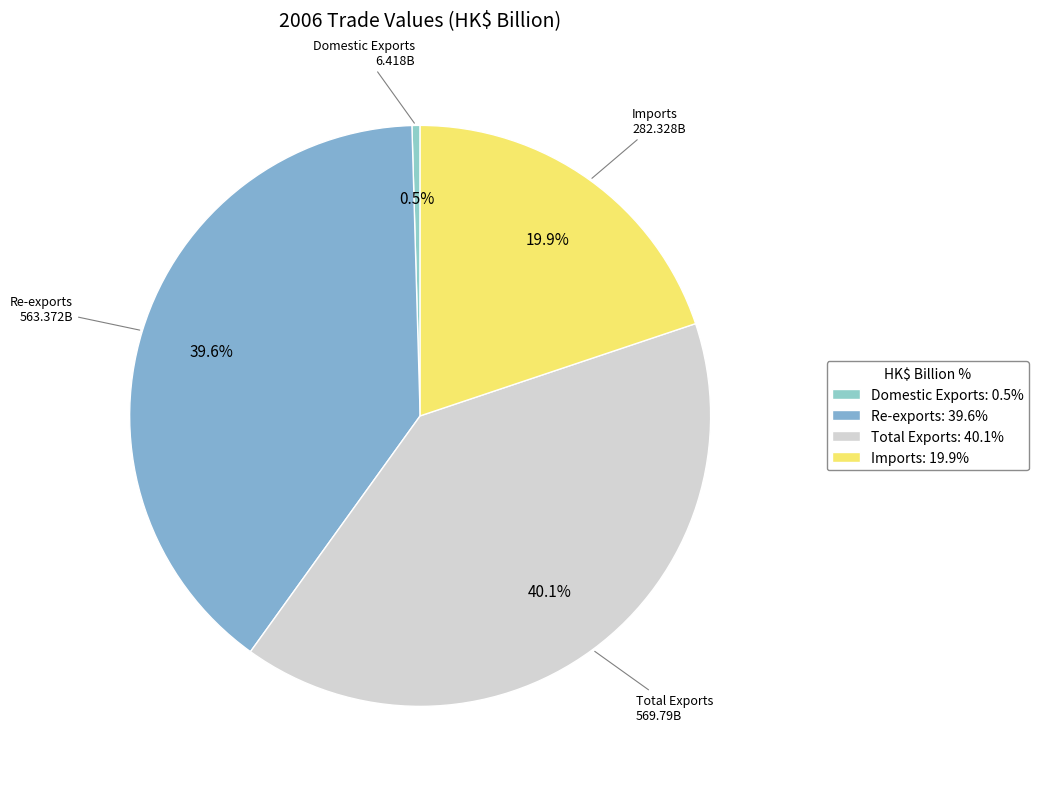

Combined, do Total Exports and Re-exports account for over 50%?

Yes